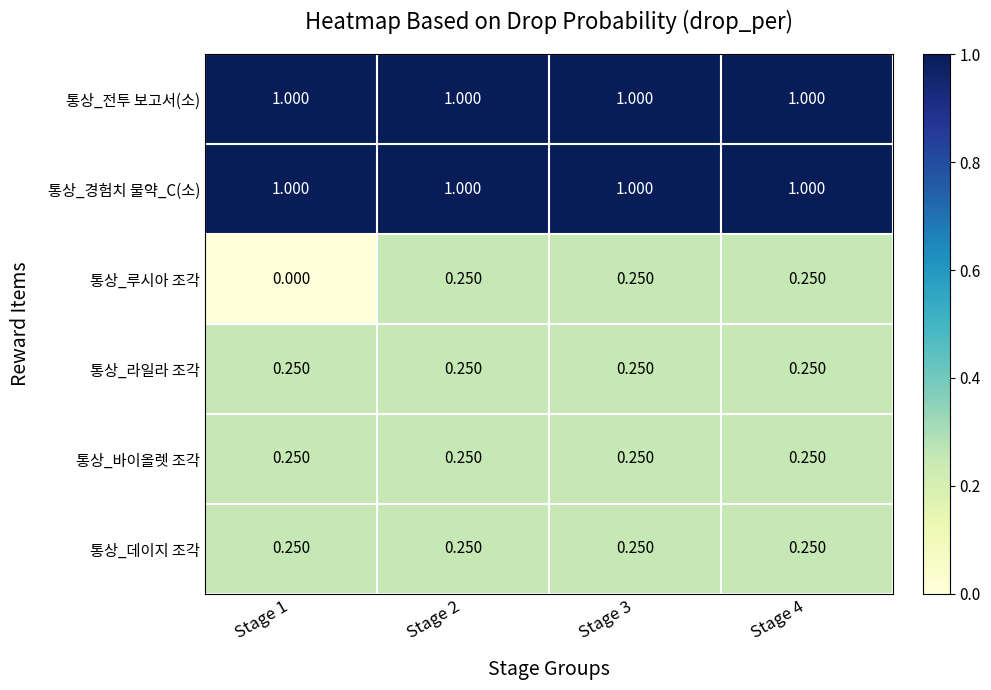

Between Stage 1 and Stage 3, which series saw the biggest shift?

통상_루시아 조각